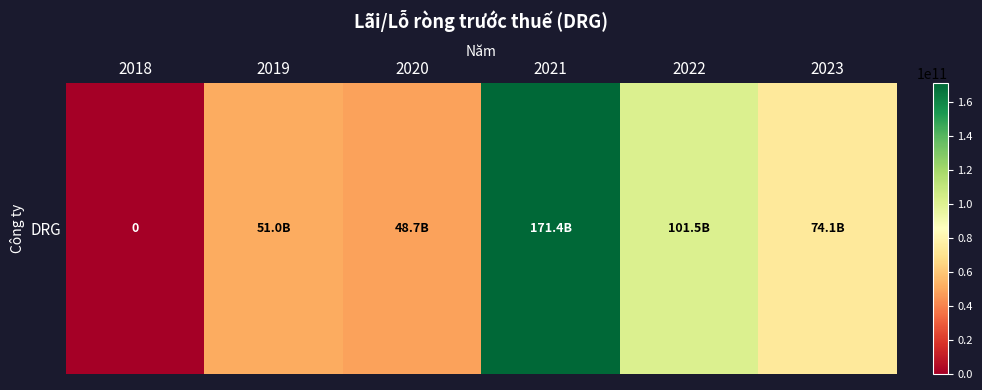

List the labels in order of value, smallest first.

2018, 2020, 2019, 2023, 2022, 2021